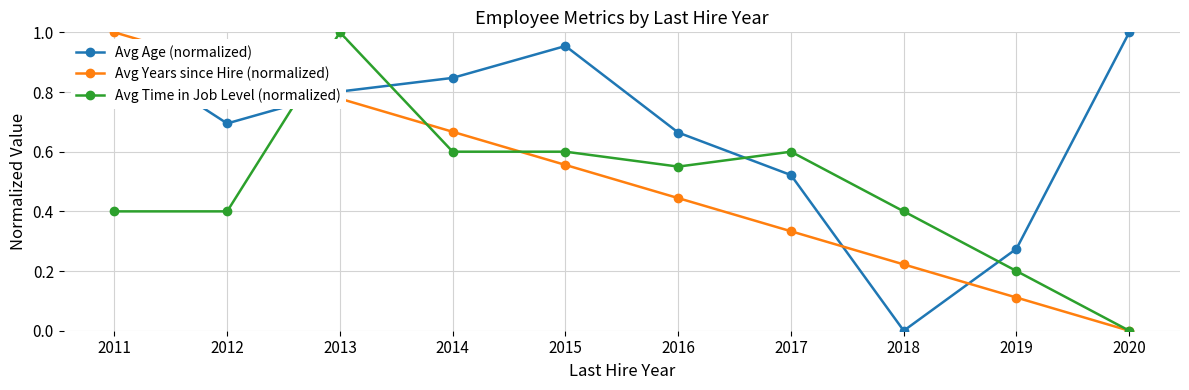

In Avg Age (normalized), how many points are lower than both neighbors (excluding endpoints)?

2